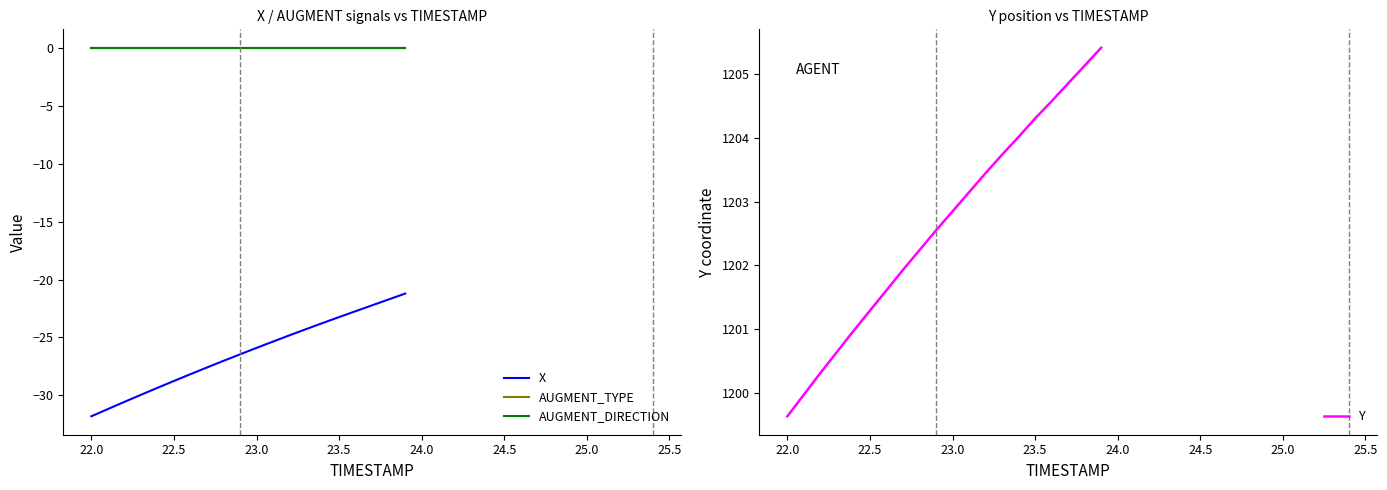

Reading left to right, extract all data points from this chart.

X: -31.8	-31.2	-30.6	-29.9	-29.3	-28.8	-28.2	-27.6	-27.0	-26.5	-25.9	-25.4	-24.8	-24.3	-23.8	-23.2	-22.7	-22.2	-21.7	-21.2
AUGMENT_TYPE: 0.0	0.0	0.0	0.0	0.0	0.0	0.0	0.0	0.0	0.0	0.0	0.0	0.0	0.0	0.0	0.0	0.0	0.0	0.0	0.0
AUGMENT_DIRECTION: 0.0	0.0	0.0	0.0	0.0	0.0	0.0	0.0	0.0	0.0	0.0	0.0	0.0	0.0	0.0	0.0	0.0	0.0	0.0	0.0
Y: 1199.6	1200.0	1200.3	1200.6	1201.0	1201.3	1201.6	1201.9	1202.2	1202.5	1202.8	1203.2	1203.5	1203.7	1204.0	1204.3	1204.6	1204.9	1205.1	1205.4